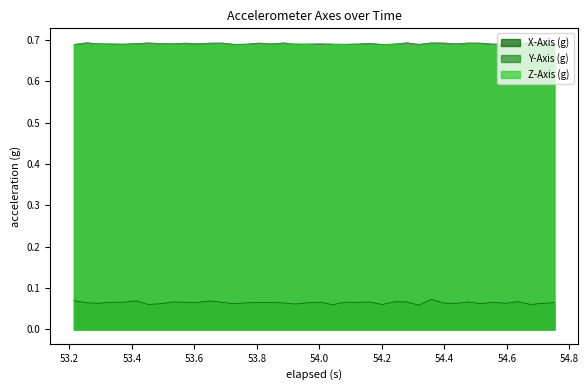

Which series has the largest range (max minus min)?

X-Axis (g)